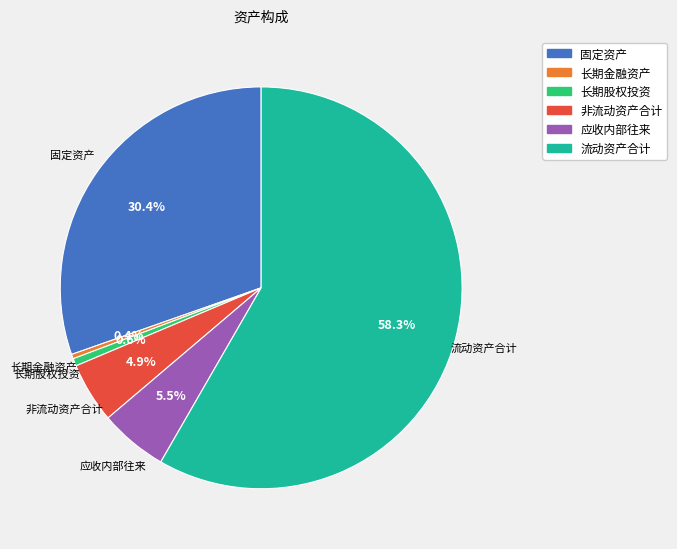

Is it true that 流动资产合计 is 53% of the pie?

False